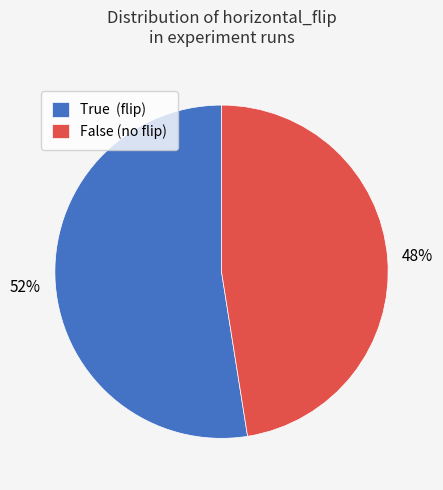

Combined, do True (flip) and False (no flip) account for over 50%?

Yes